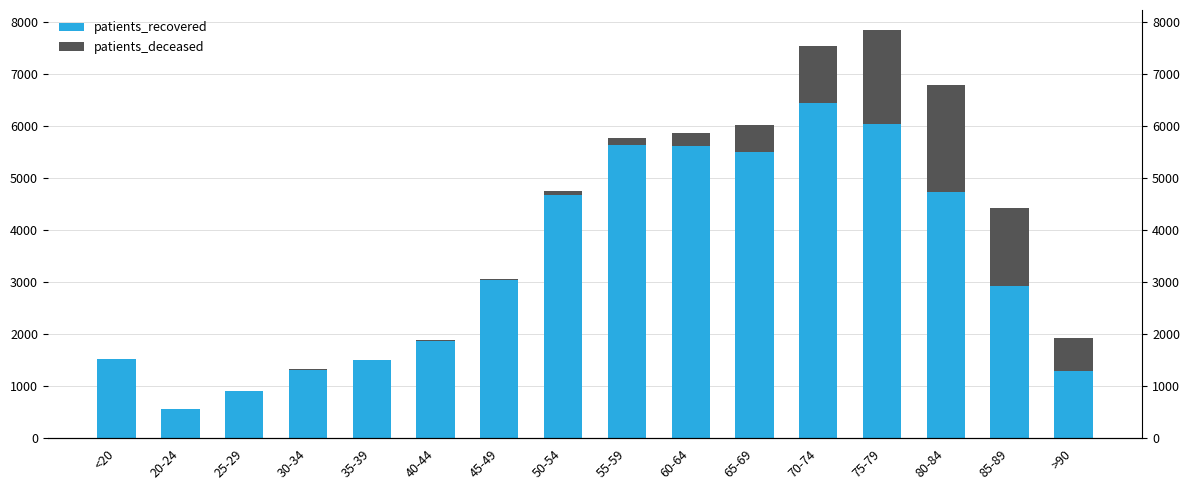

What is the difference between the patients_recovered values at 50-54 and 85-89?

1753